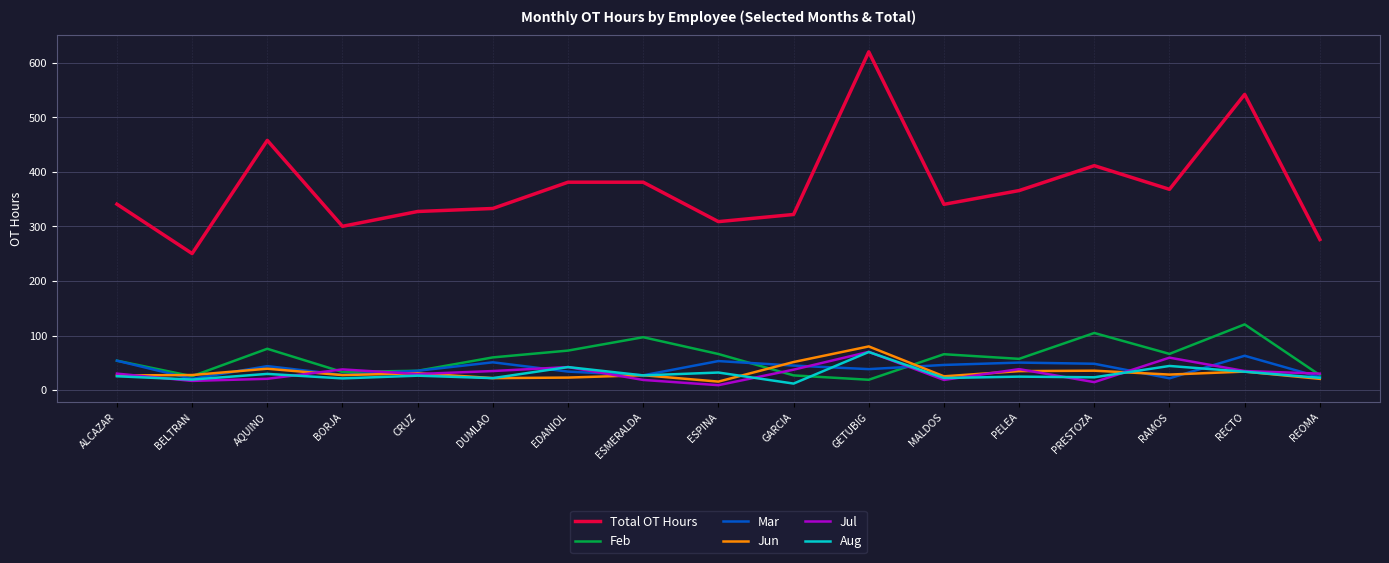

Which category has the highest value across all series?

GETUBIG